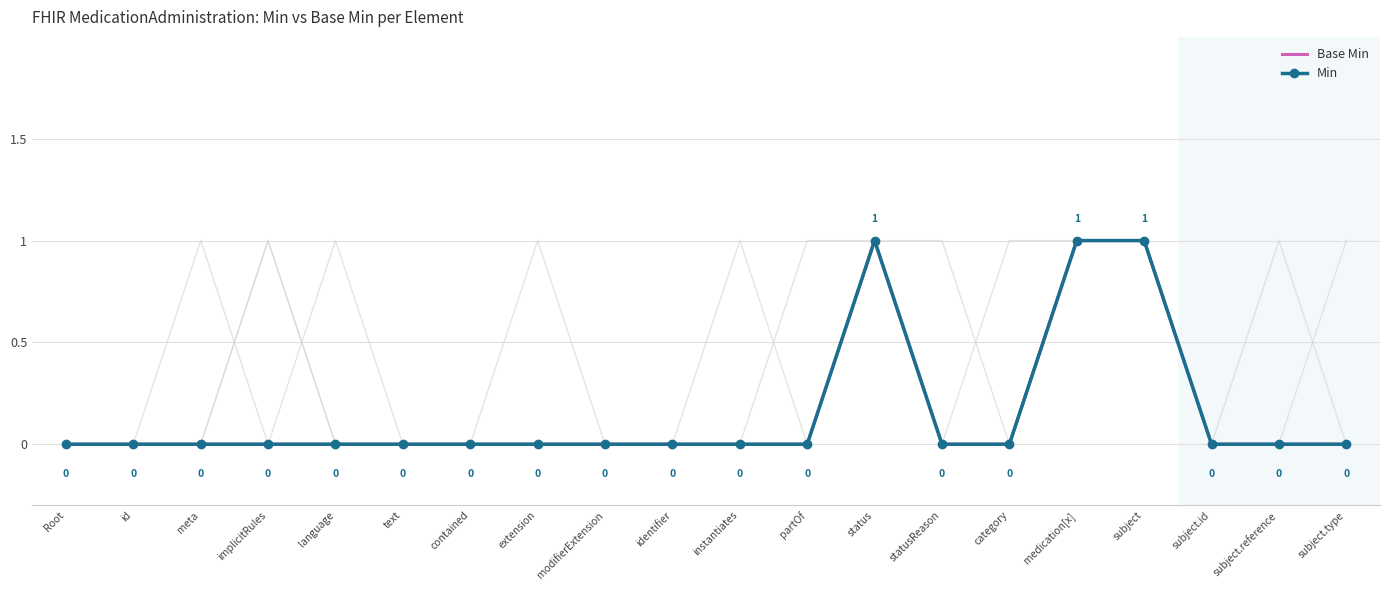

What is the label of the 11th point from the right?

identifier